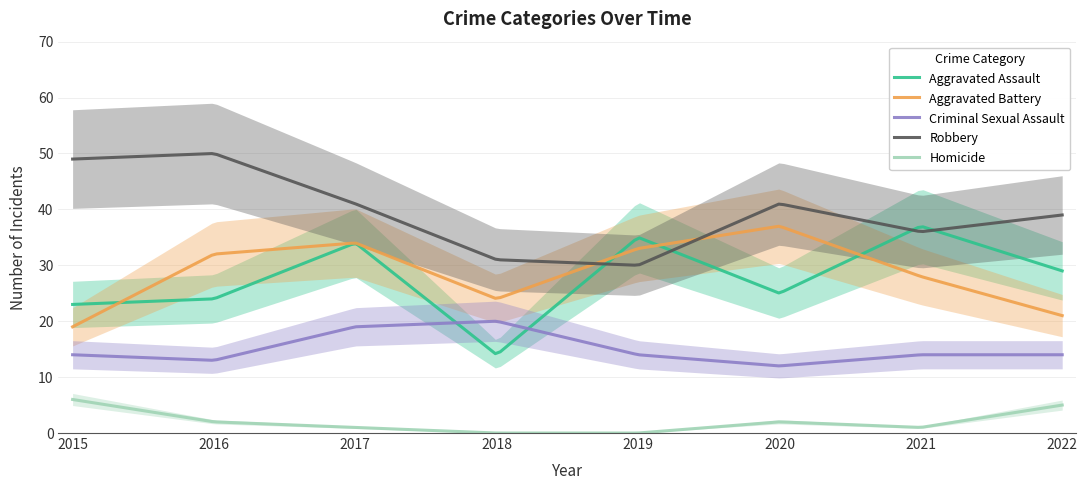

List the series in order of their peak value, lowest first.

Homicide, Criminal Sexual Assault, Aggravated Assault, Aggravated Battery, Robbery